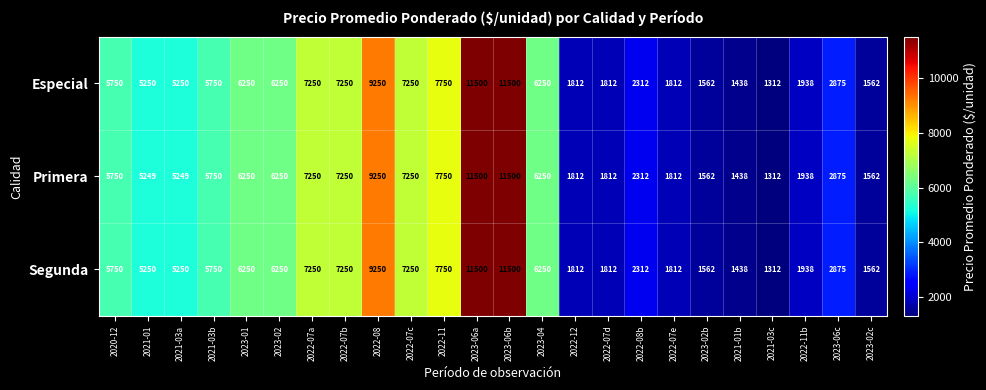

At how many categories does at least one series exceed 5590?

12